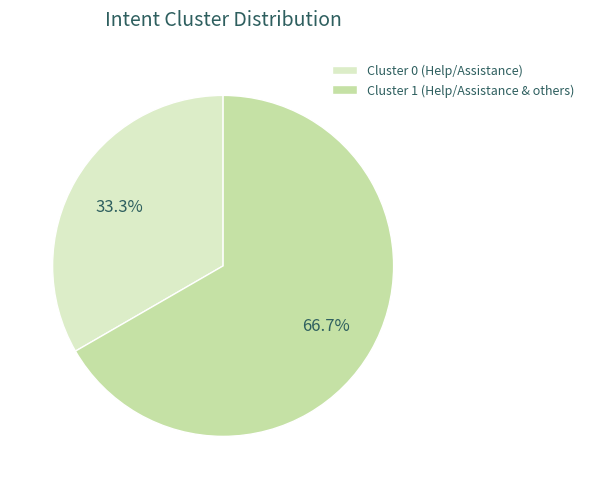

Is the sum of Cluster 1 (Help/Assistance & others) and Cluster 0 (Help/Assistance) greater than half?

Yes